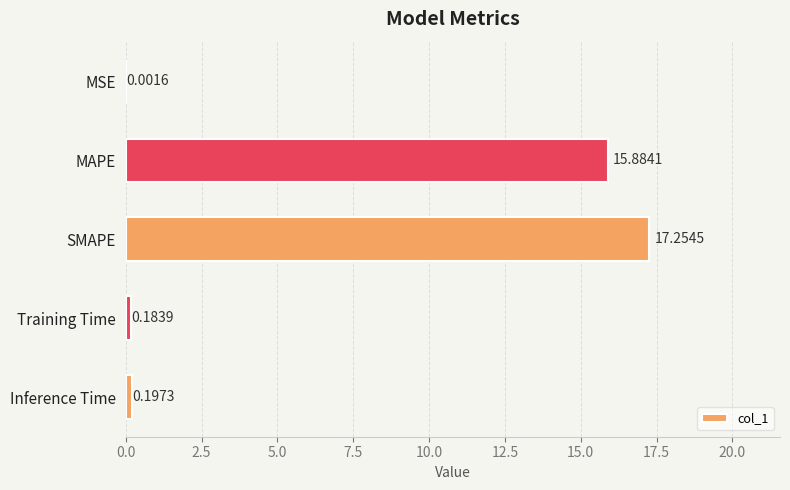

What is the sum of all values?

33.5